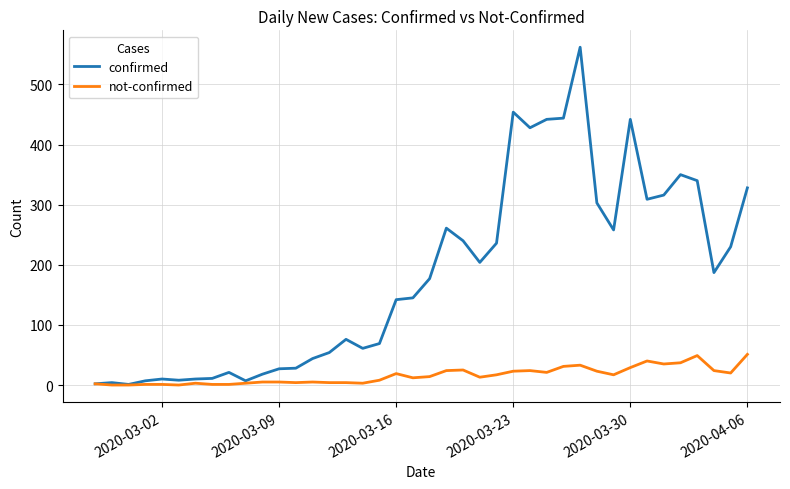

True or false: not-confirmed has more than 0 interior local peaks.

True